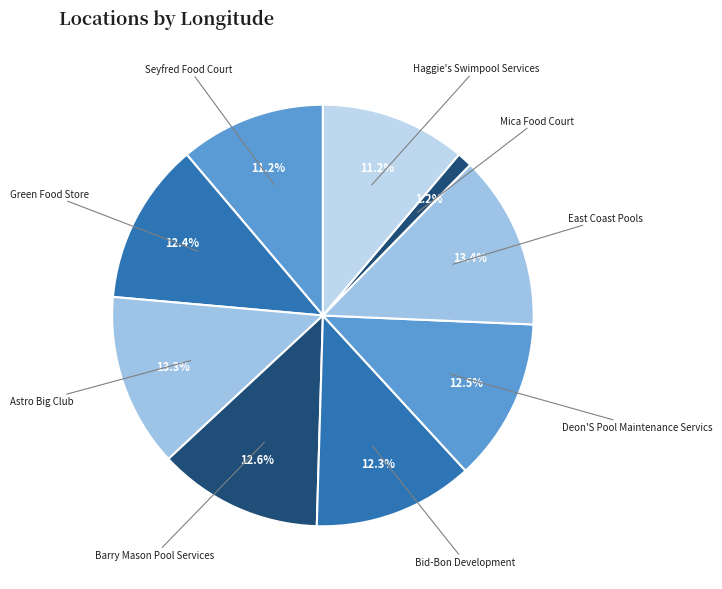

To the nearest percent, what portion does East Coast Pools represent?

13%